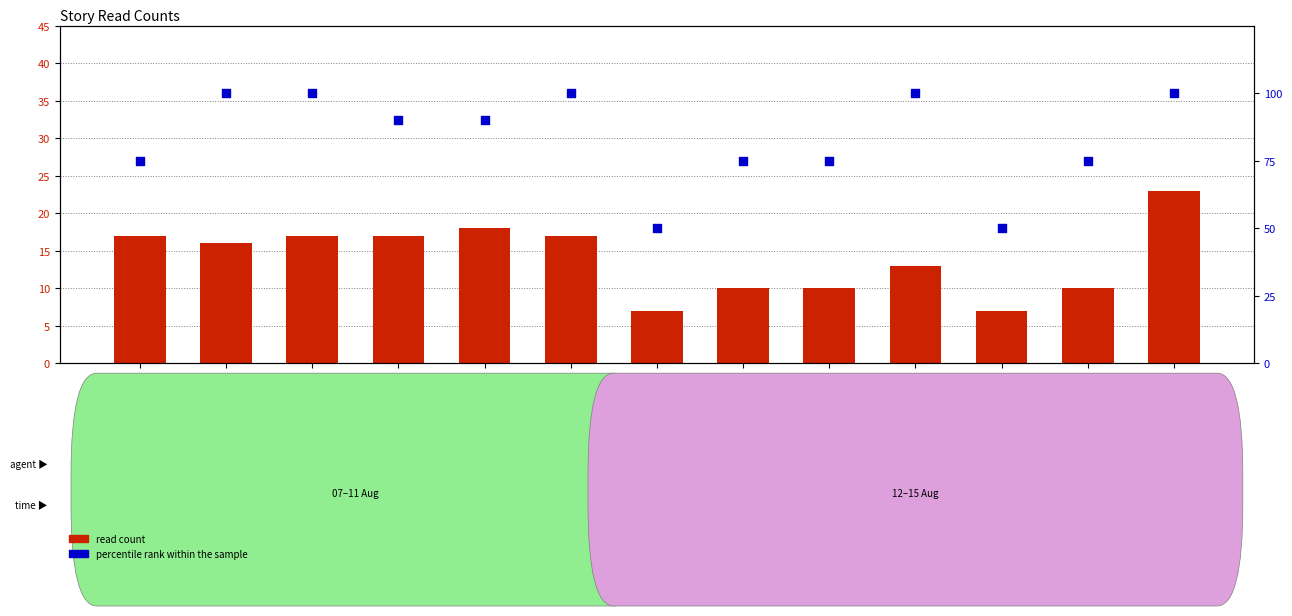

What is the total value across all series at Небо на весах?

116